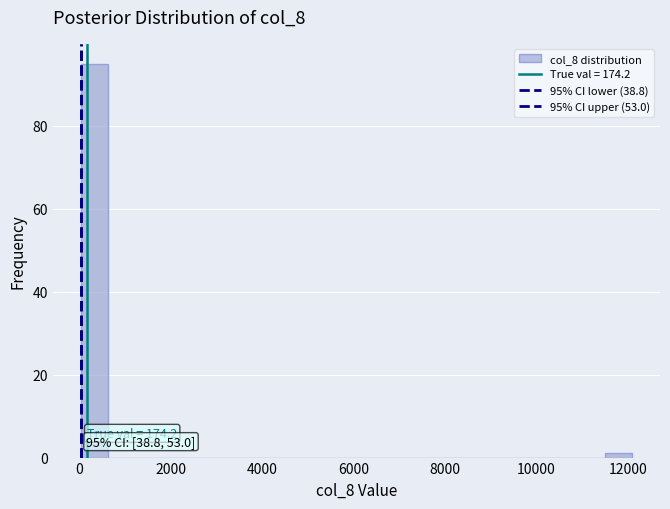

Read against the x-axis, roughly where is the centre of the tallest bar?

400